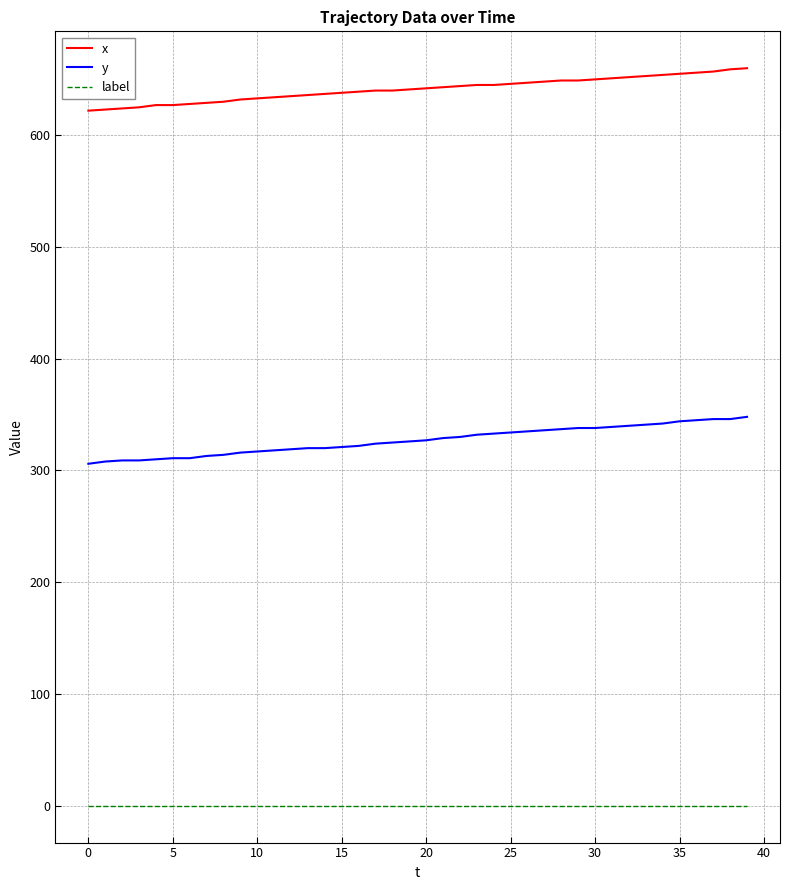

True or false: label and y intersect in this chart.

False